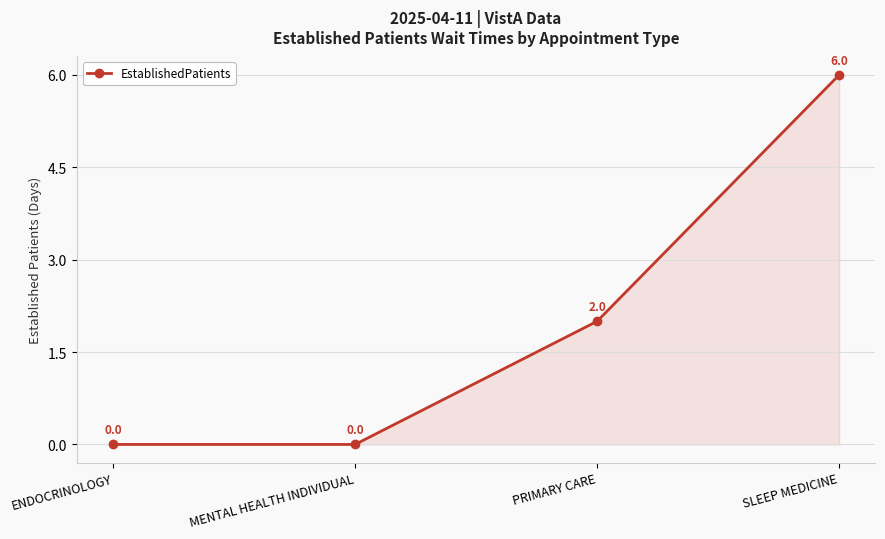

True or false: the data shows -3 at ENDOCRINOLOGY.

False